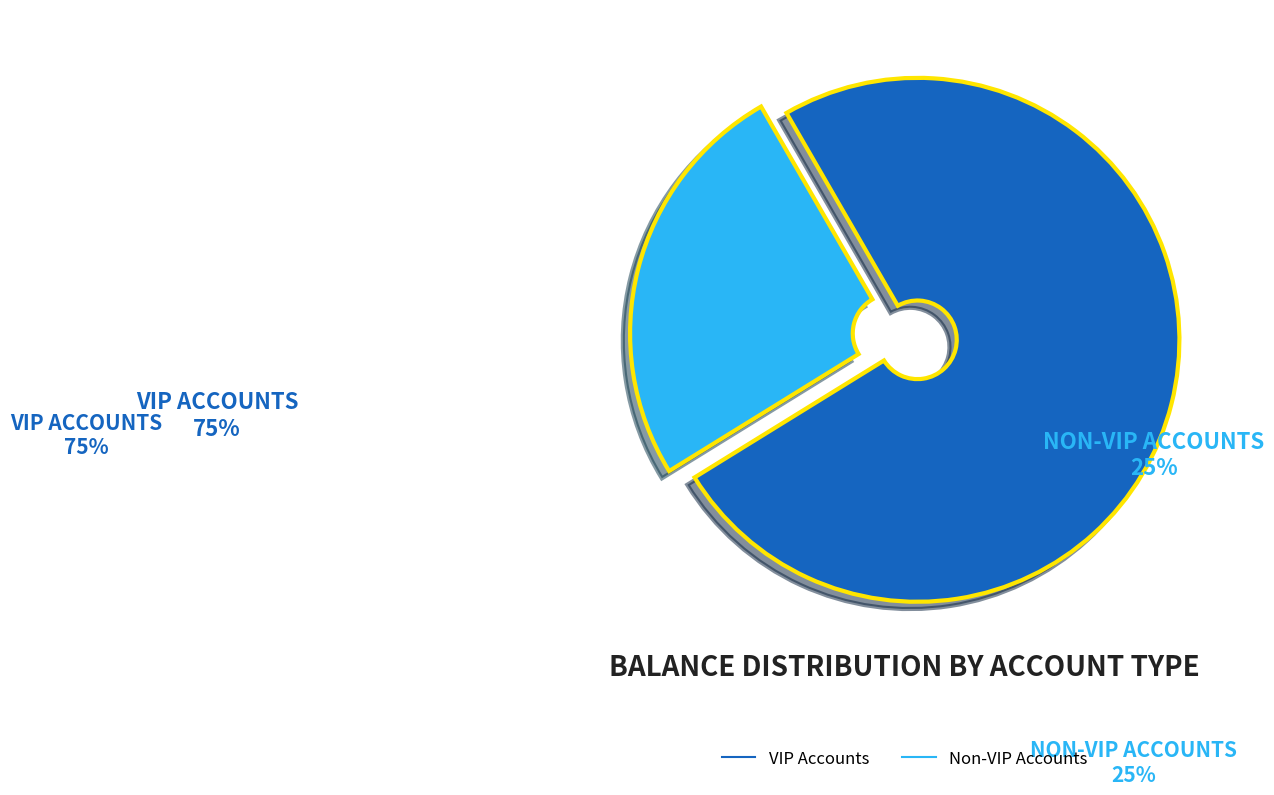

Is there a majority slice in this chart?

Yes